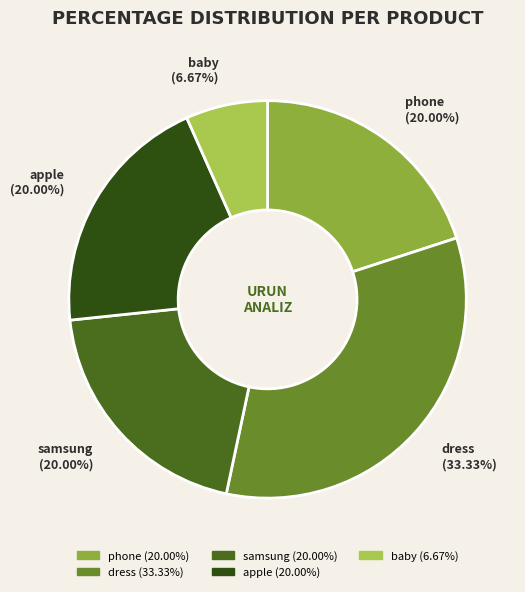

How much of the chart is everything except samsung?

80.0%